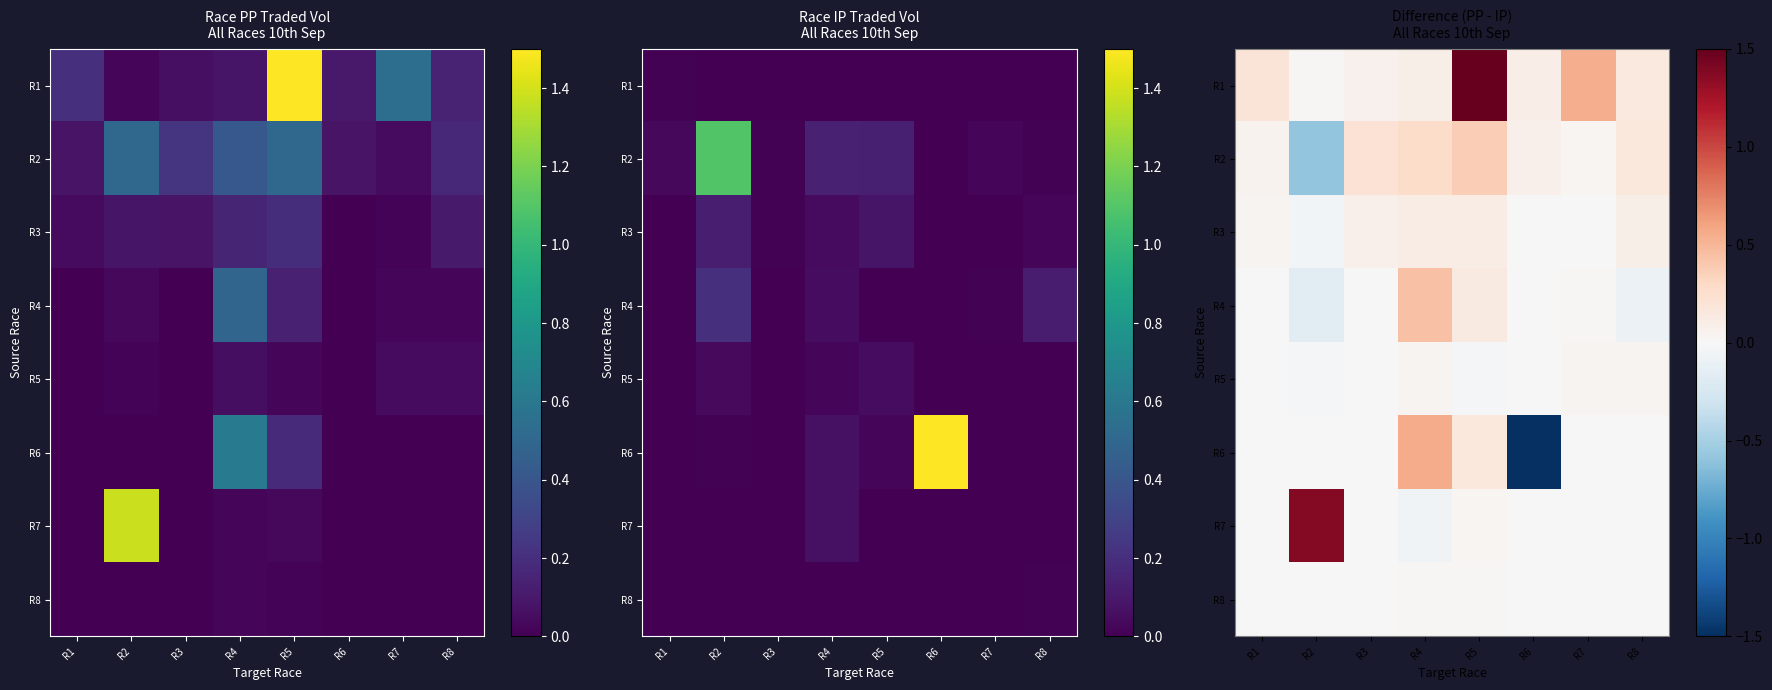

Which has a higher value, R7 or R6?

R7